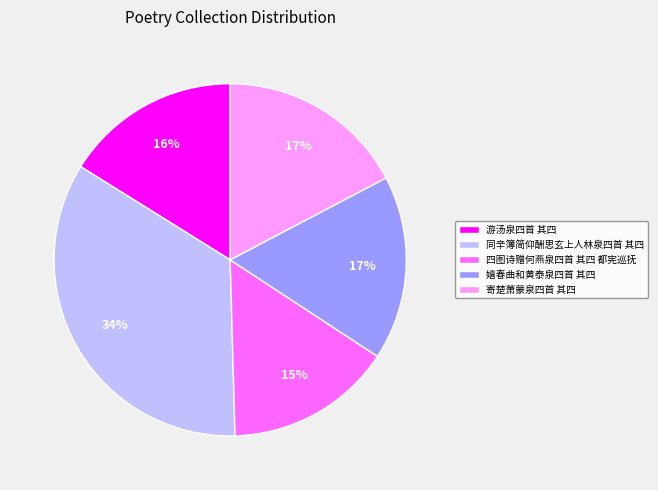

Do 游汤泉四首 其四 and 寄楚萧蒙泉四首 其四 together represent more than half of the pie?

No